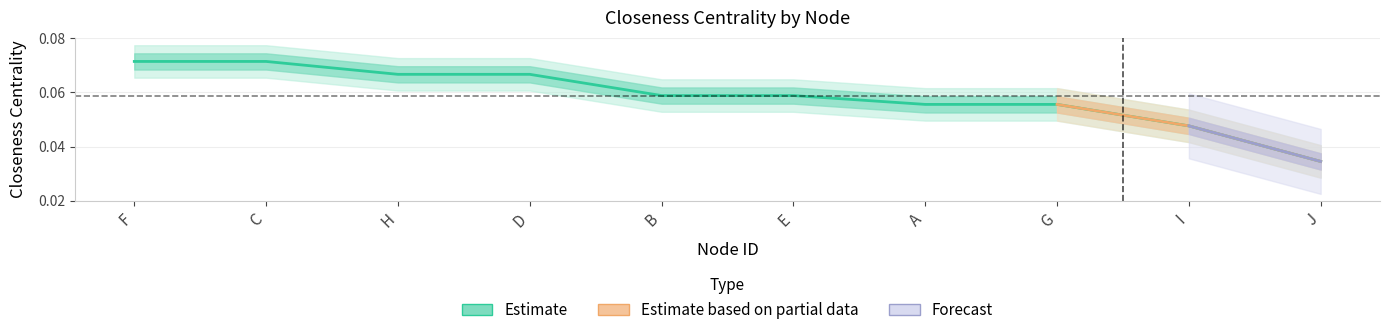

What position from the right is C?

9